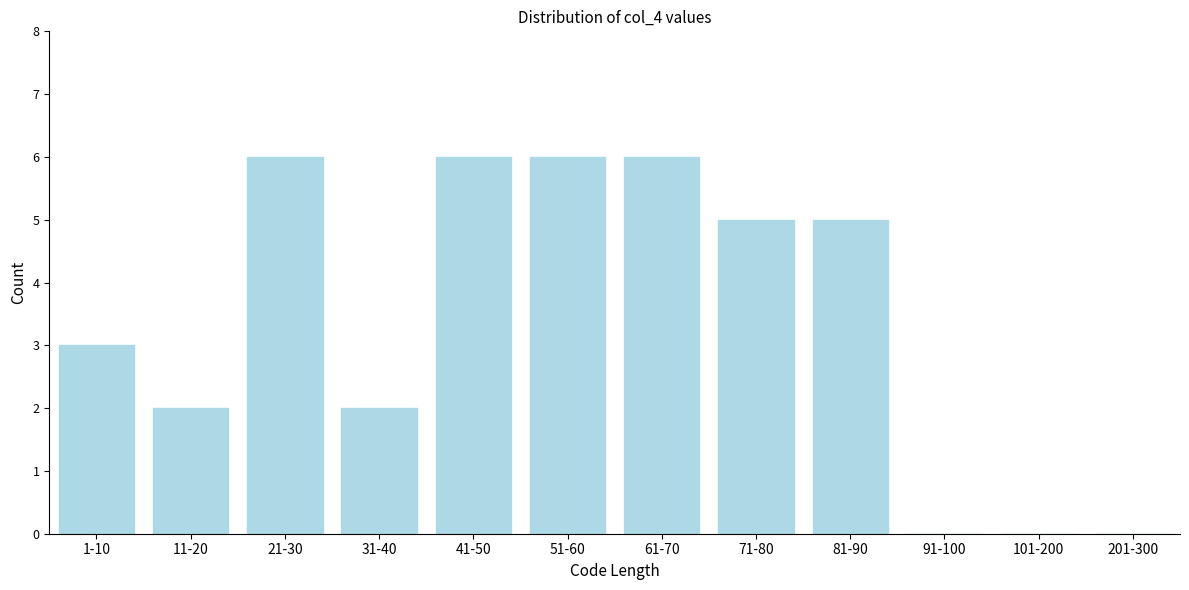

Reading left to right, extract all data points from this chart.

1-10=3	11-20=2	21-30=6	31-40=2	41-50=6	51-60=6	61-70=6	71-80=5	81-90=5	91-100=0	101-200=0	201-300=0